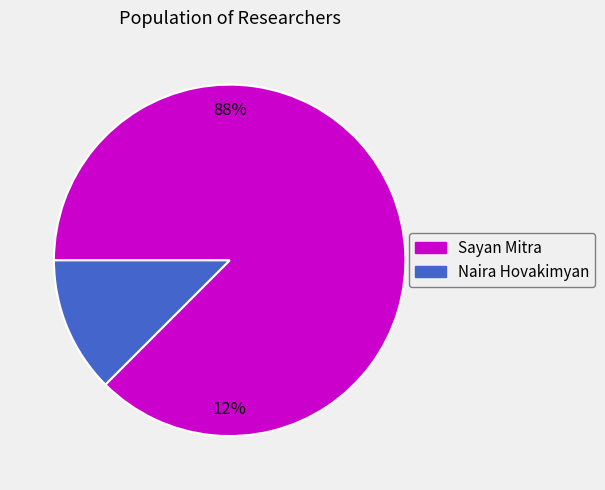

To the nearest percent, what percentage of the pie is Naira Hovakimyan?

12%